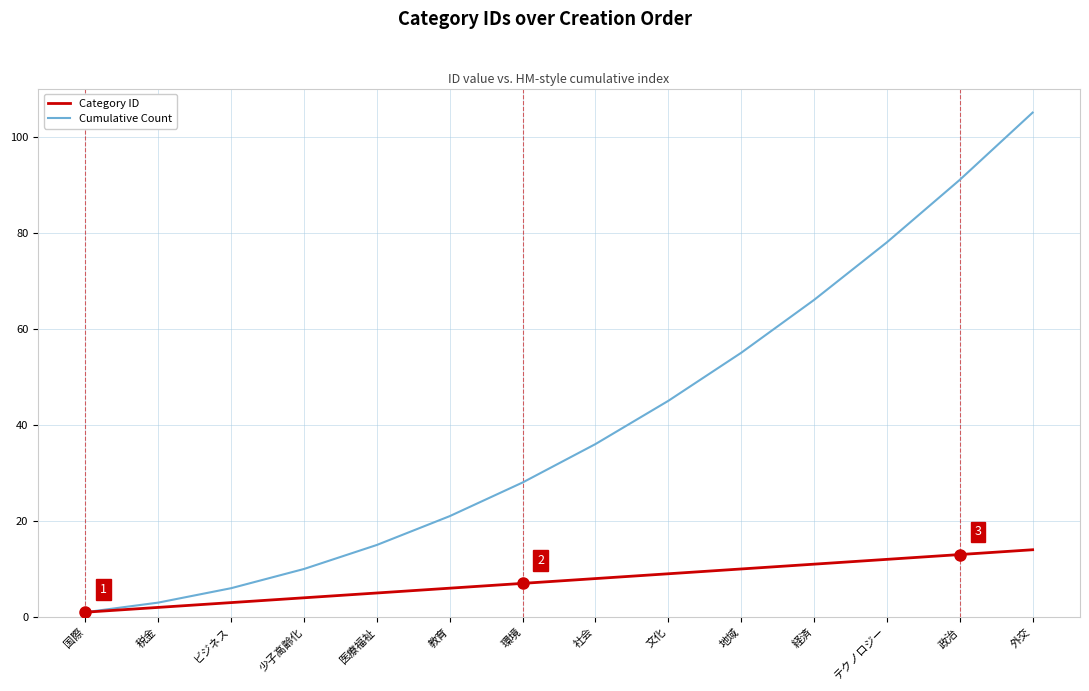

Which series changed the most between 税金 and 環境?

Cumulative Count